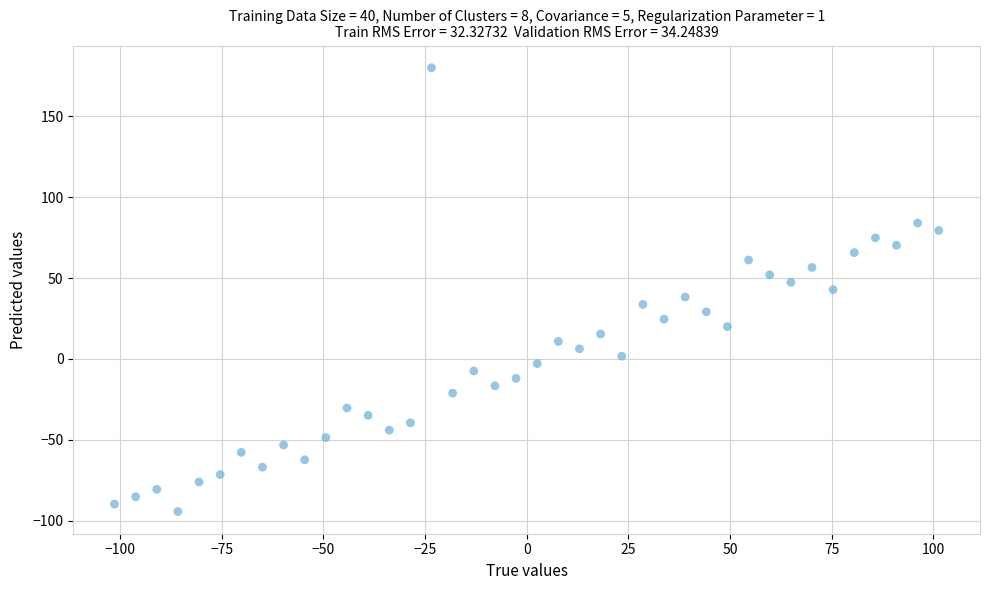

What is the range of Y values (max minus min)?

274.1